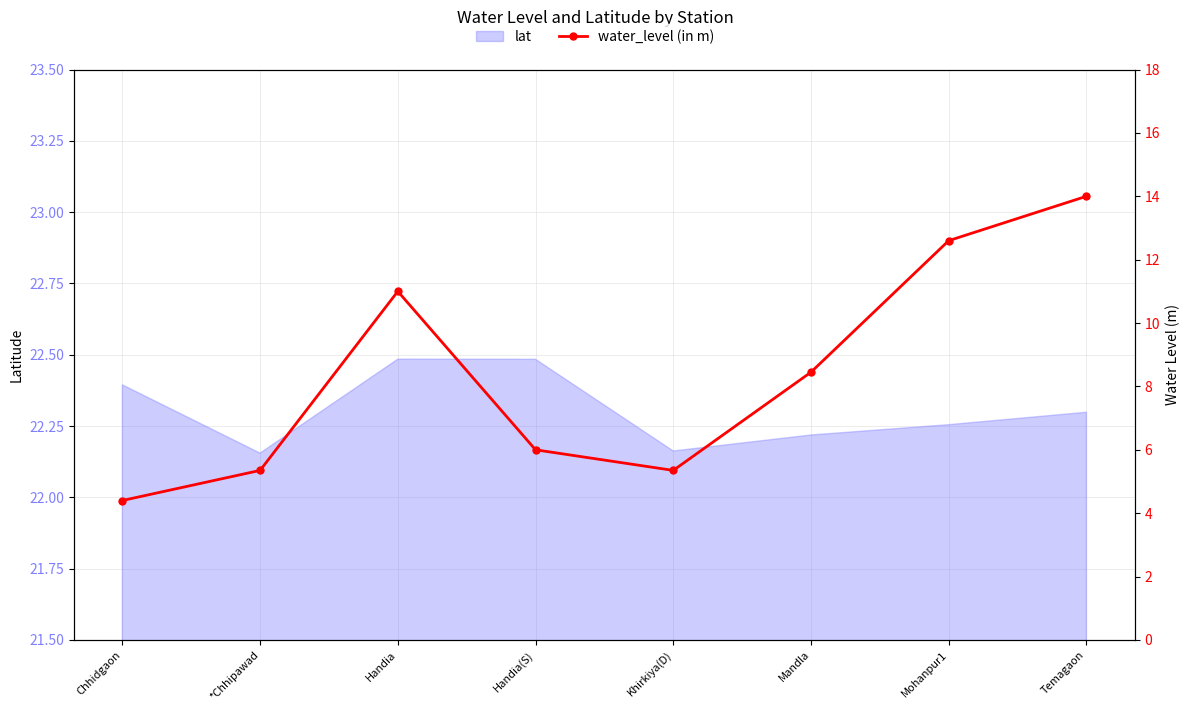

What is the greatest value displayed?

14.0